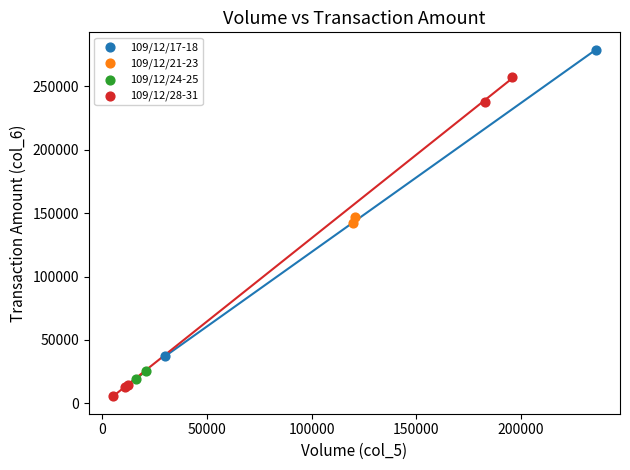

Which series contains the highest Y value?

109/12/17-18